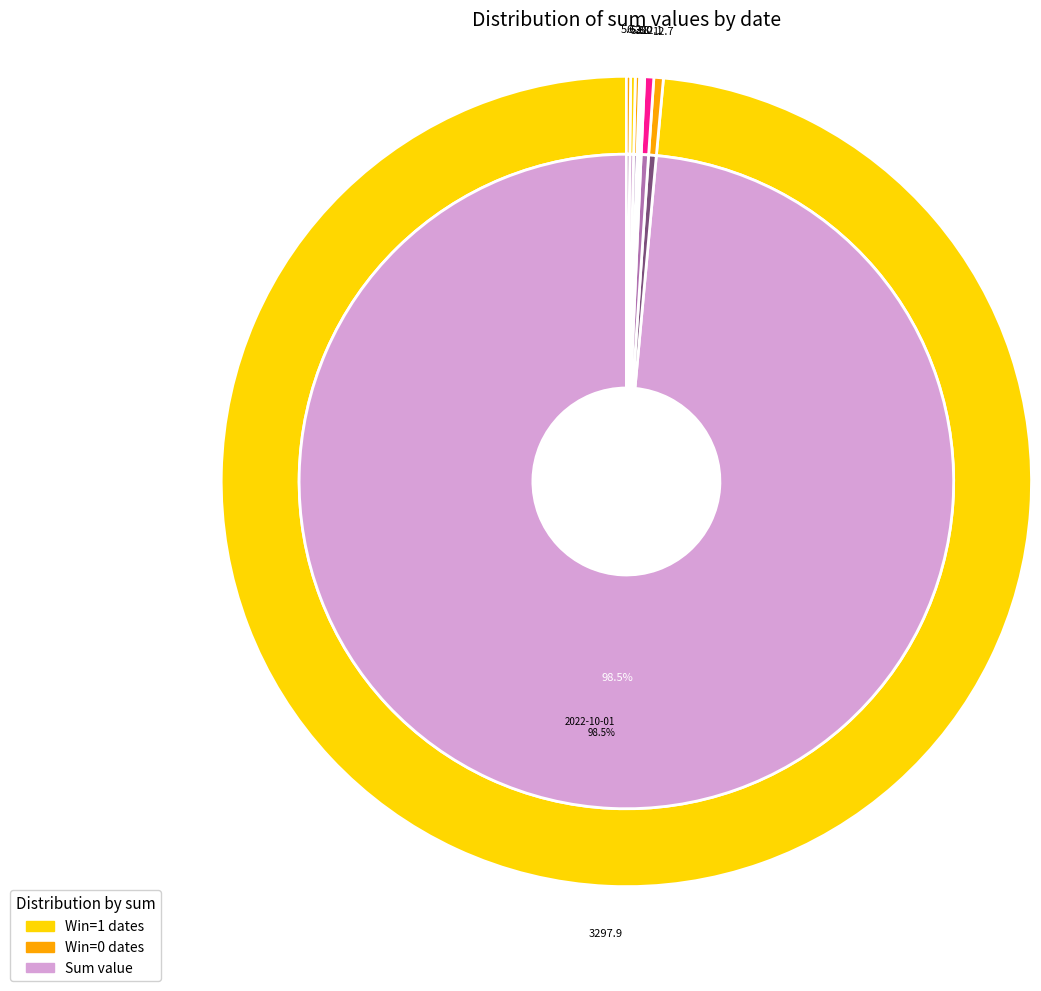

What percentage do 2022-09-15 and 2022-08-29 together represent?

0.5%